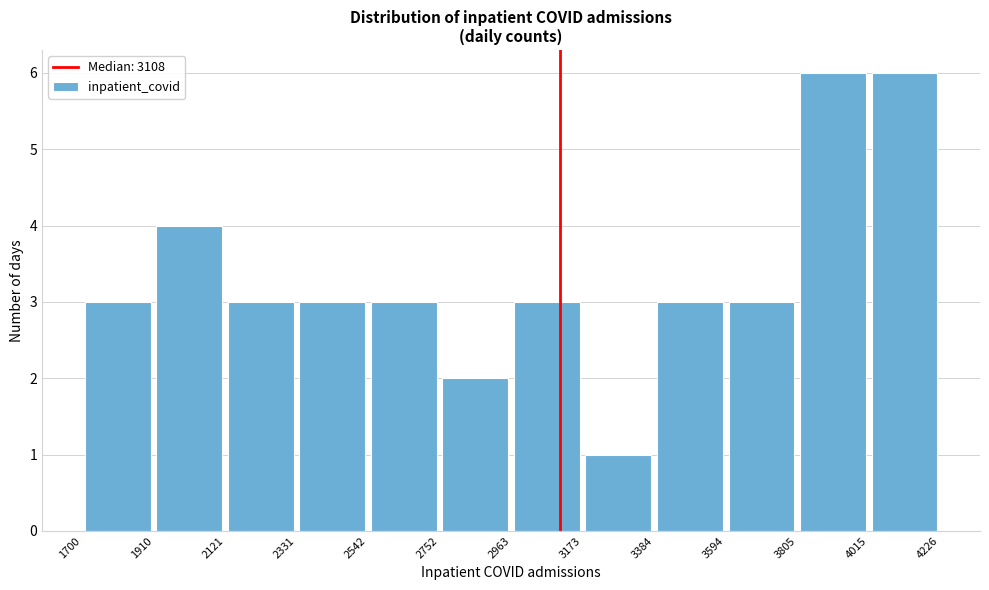

What is the height of the bar covering 3384 to 3594 on the x-axis? The values are not printed on the chart, so give them approximately, as read against the axis.

3